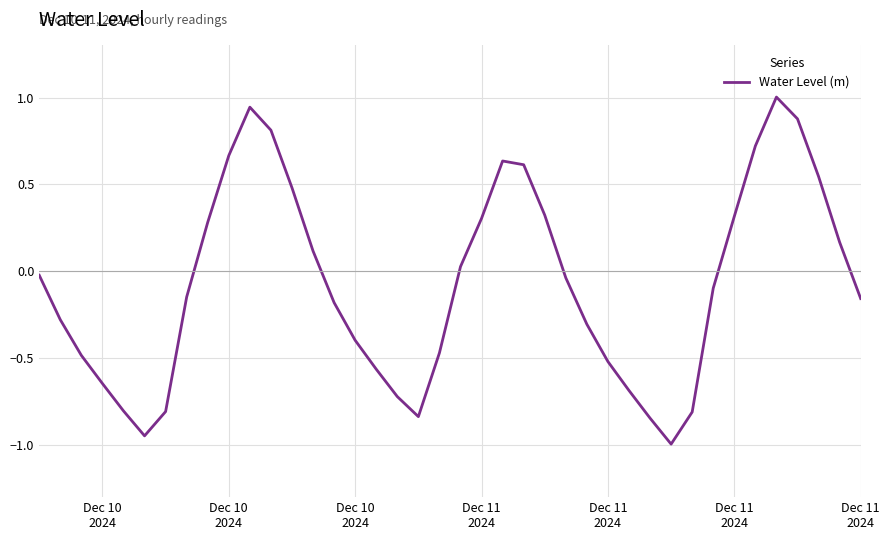

What is the maximum value shown in the chart?

1.0